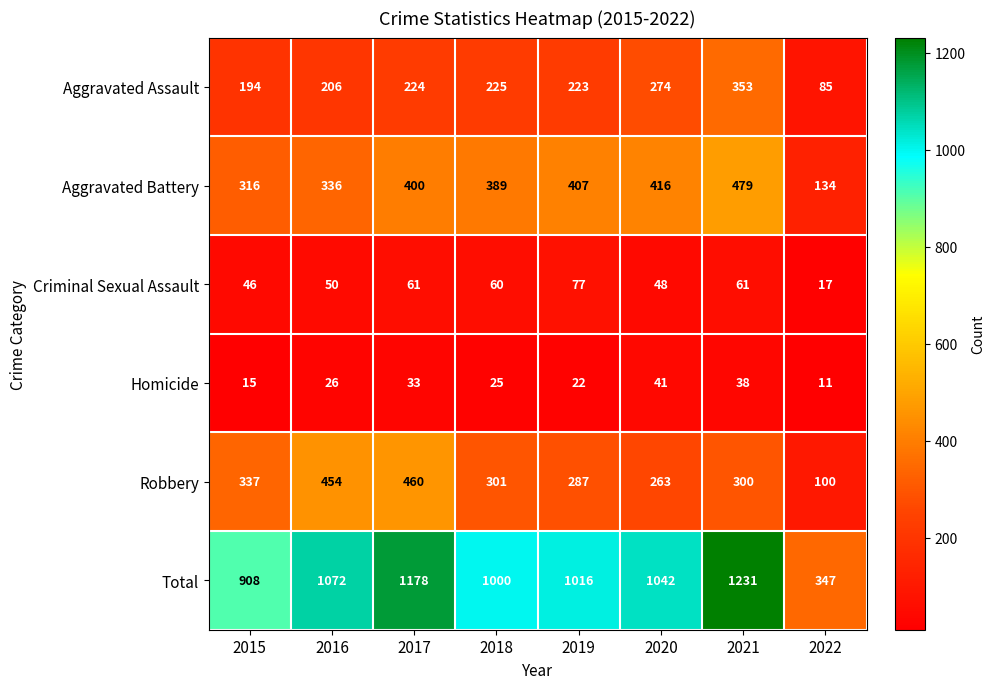

At which label is Homicide closest to 26?

2016